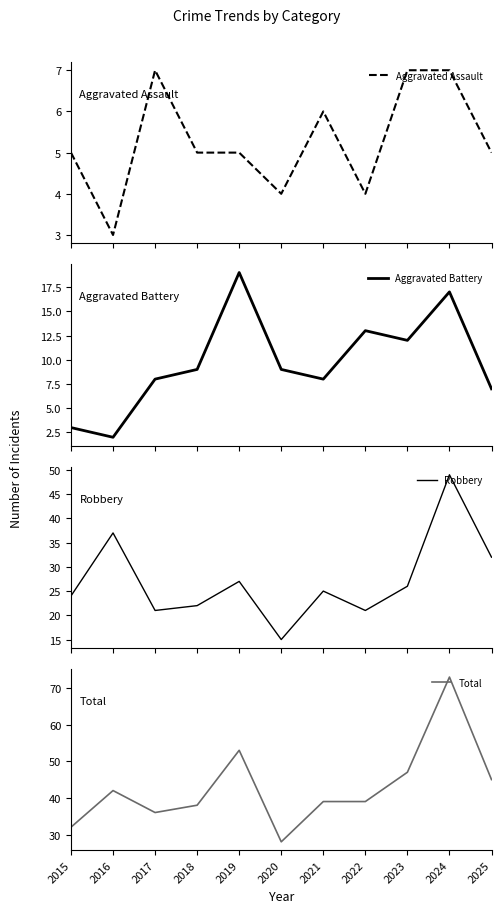

True or false: Aggravated Battery and Total cross at least once.

False